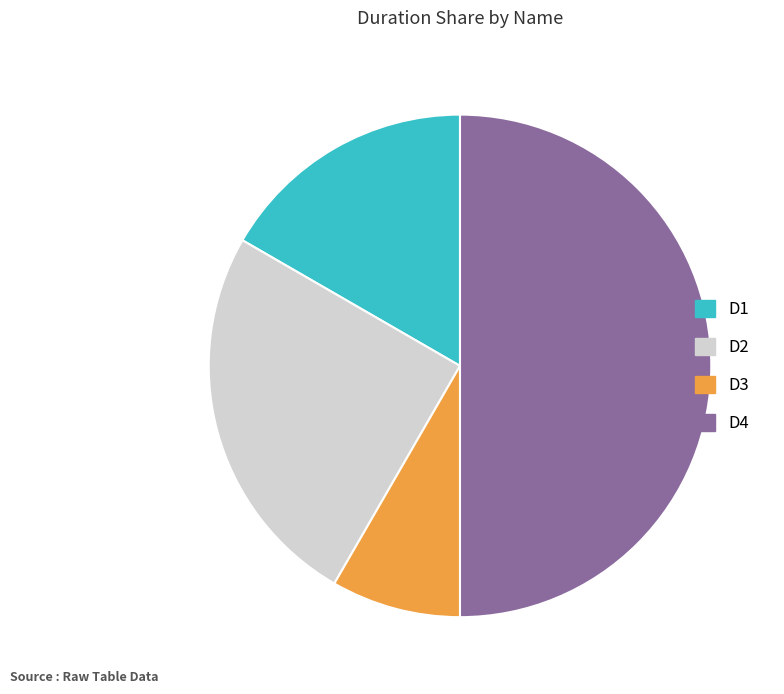

Which category has the biggest portion of the pie?

D4